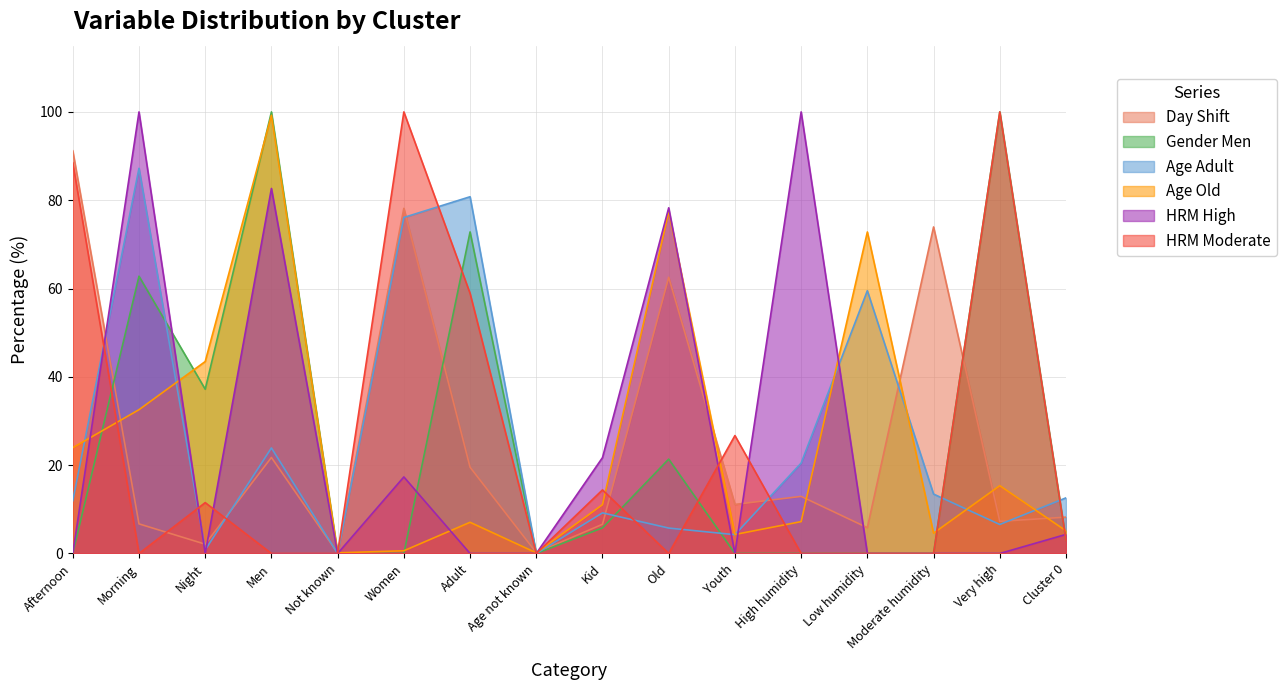

Reading right to left, transcribe all the data shown in this chart.

Day_shift: Cluster 0=8.2	Very high=7.3	Moderate humidity=73.9	Low humidity=5.8	High humidity=12.9	Youth=11.1	Old=62.5	Kid=6.6	Age not known=0.2	Adult=19.5	Women=78.2	Not known=0.1	Men=21.7	Night=2.1	Morning=6.7	Afternoon=91.2
Gender_Men: Cluster 0=3.0	Very high=100.0	Moderate humidity=0.0	Low humidity=0.0	High humidity=0.0	Youth=0.0	Old=21.4	Kid=5.8	Age not known=0.0	Adult=72.8	Women=0.0	Not known=0.0	Men=100.0	Night=37.2	Morning=62.8	Afternoon=0.0
Age_Adult: Cluster 0=12.6	Very high=6.6	Moderate humidity=13.5	Low humidity=59.5	High humidity=20.5	Youth=4.3	Old=5.8	Kid=9.2	Age not known=0.0	Adult=80.8	Women=76.1	Not known=0.0	Men=23.9	Night=0.8	Morning=87.2	Afternoon=12.0
Age_Old: Cluster 0=5.1	Very high=15.4	Moderate humidity=4.6	Low humidity=72.8	High humidity=7.2	Youth=4.3	Old=77.4	Kid=11.1	Age not known=0.2	Adult=7.1	Women=0.6	Not known=0.2	Men=99.2	Night=43.5	Morning=32.6	Afternoon=24.0
HRM_High: Cluster 0=4.3	Very high=0.0	Moderate humidity=0.0	Low humidity=0.0	High humidity=100.0	Youth=0.0	Old=78.3	Kid=21.7	Age not known=0.0	Adult=0.0	Women=17.3	Not known=0.0	Men=82.7	Night=0.0	Morning=100.0	Afternoon=0.0
HRM_Moderate: Cluster 0=3.0	Very high=100.0	Moderate humidity=0.0	Low humidity=0.0	High humidity=0.0	Youth=26.7	Old=0.0	Kid=14.4	Age not known=0.0	Adult=58.9	Women=100.0	Not known=0.0	Men=0.0	Night=11.5	Morning=0.0	Afternoon=88.5